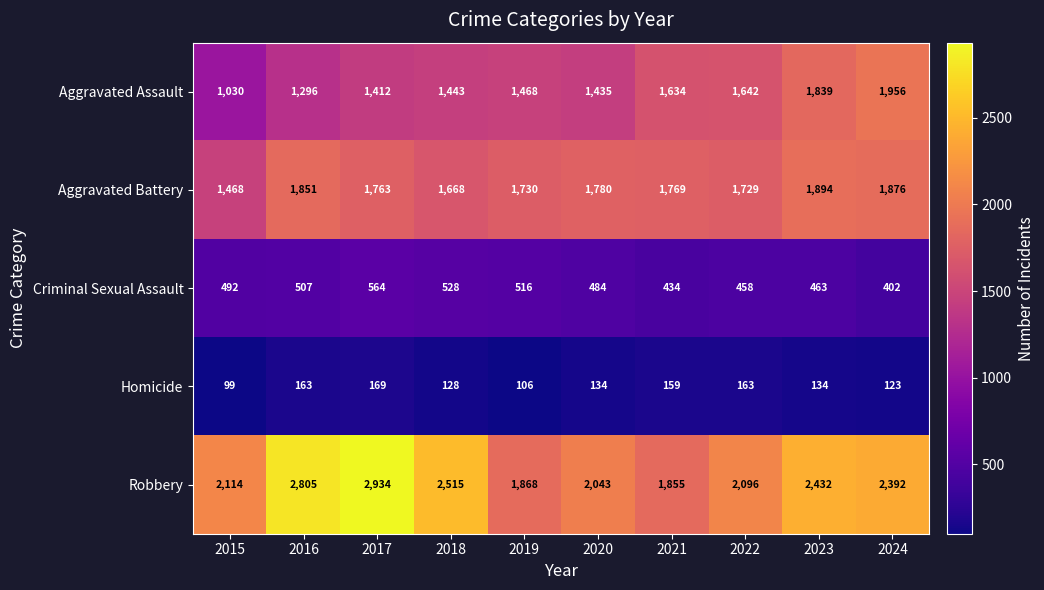

At how many categories does at least one series exceed 125?

10